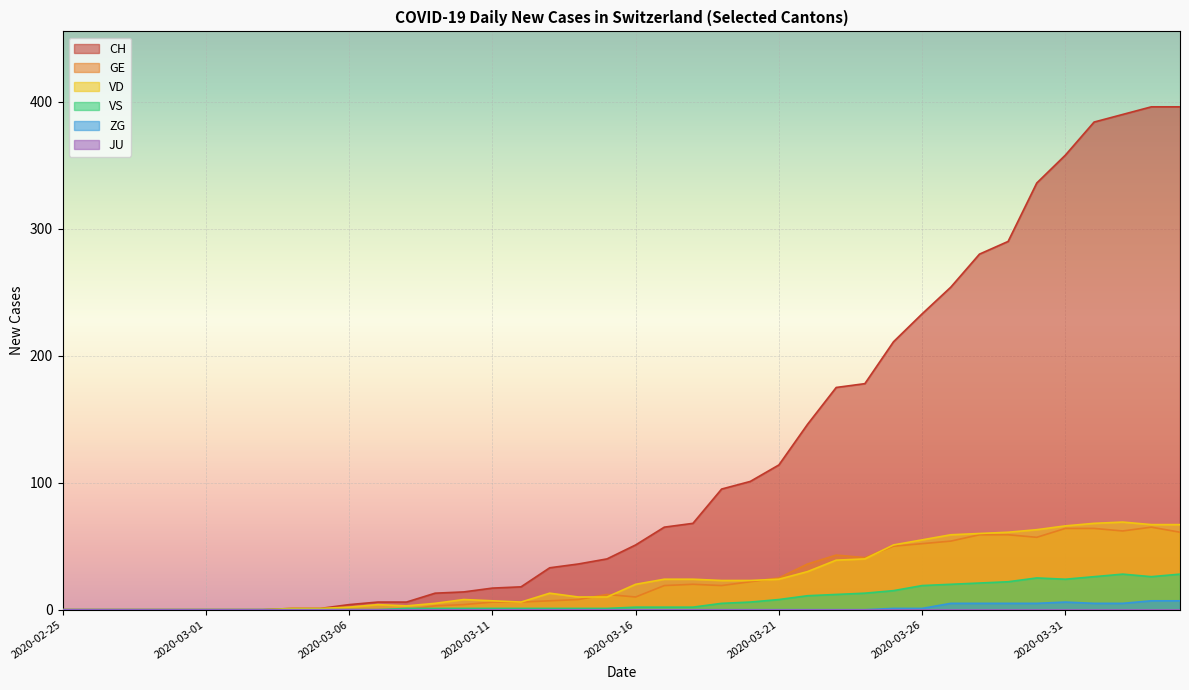

The GE series shows 0 at 2020-02-29. True or false?

True